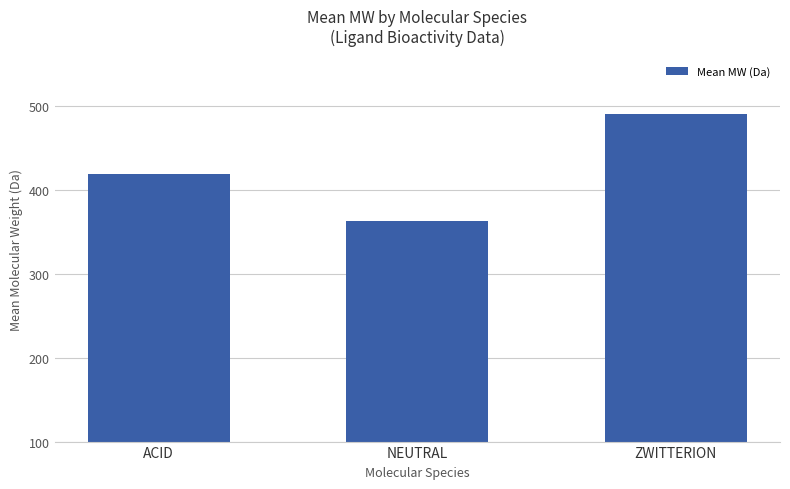

What is the value of the 3rd bar from the left?

490.2